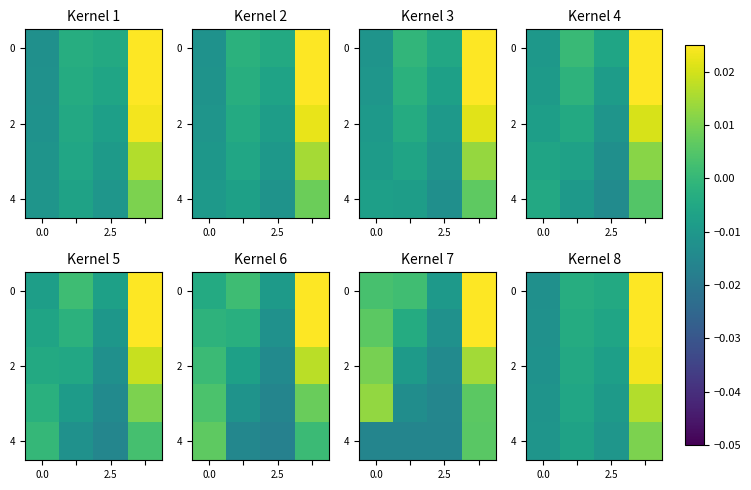

At how many categories does at least one series exceed 0?

1